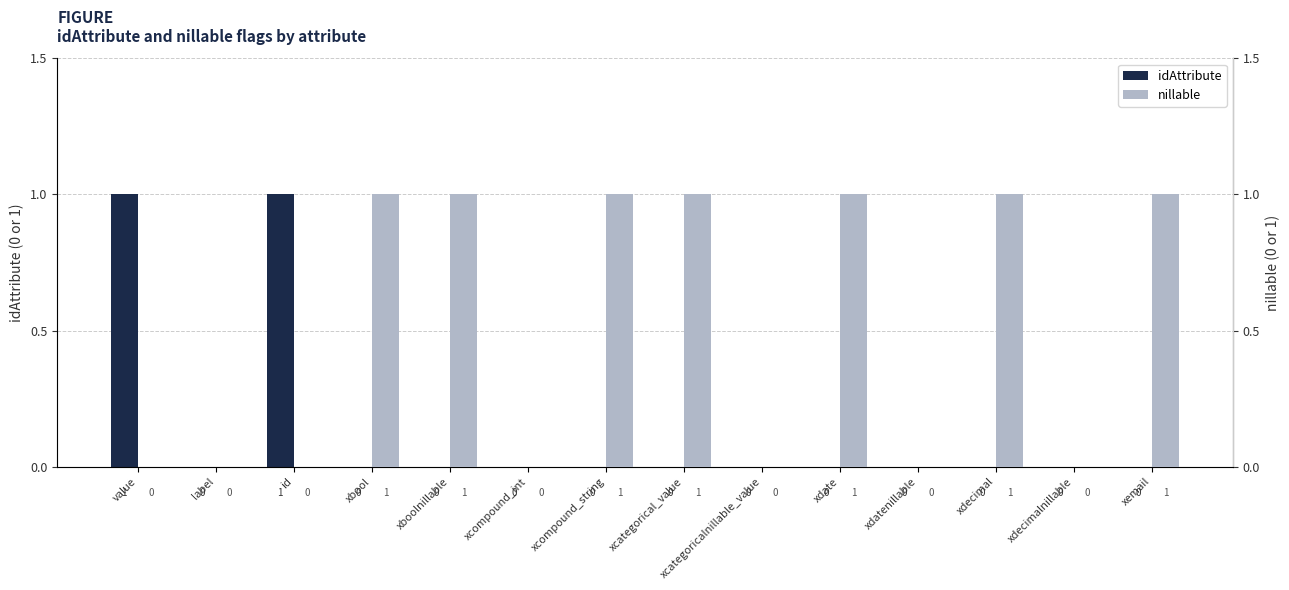

What is the difference between the maximum and minimum values in the nillable series?

1